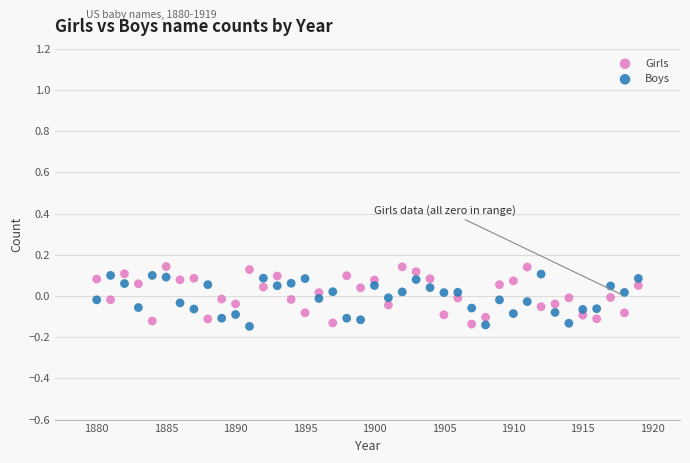

What is the X range (max minus min) for the scatter plot?

39.0